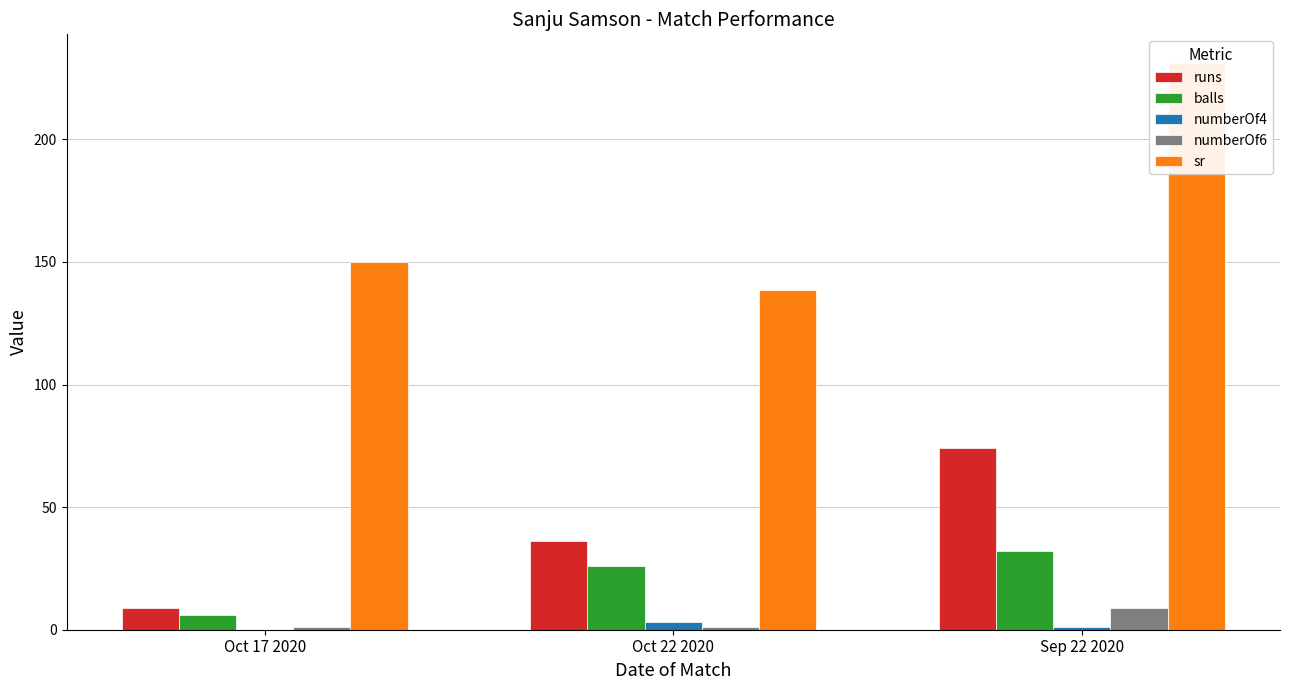

Which series has the largest range (max minus min)?

sr